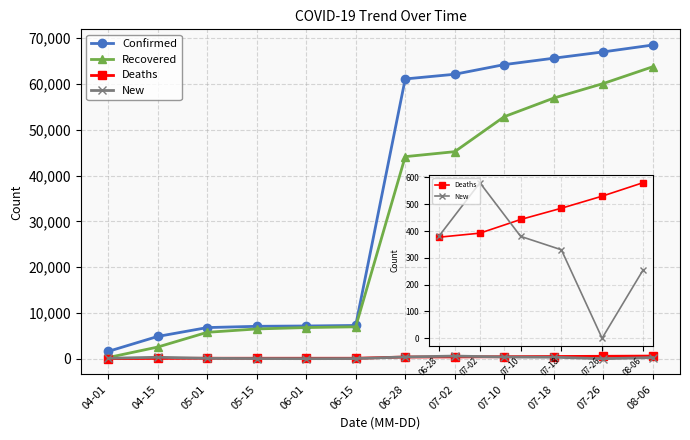

What value does the New series have at 08-06?

253